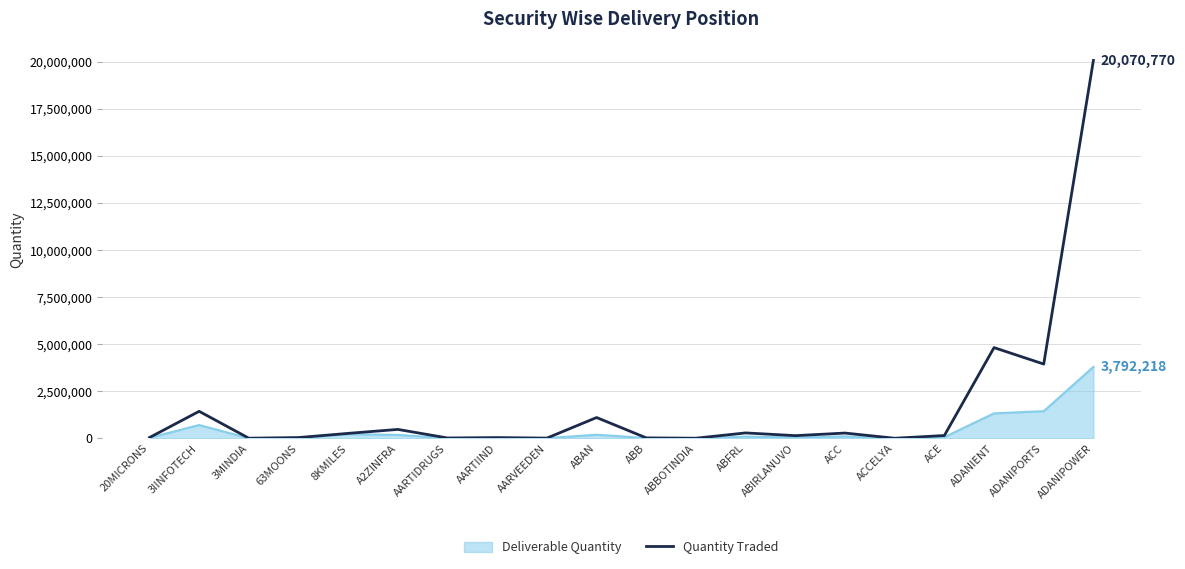

Rank the series by their maximum value, from lowest to highest.

Deliverable Quantity, Quantity Traded